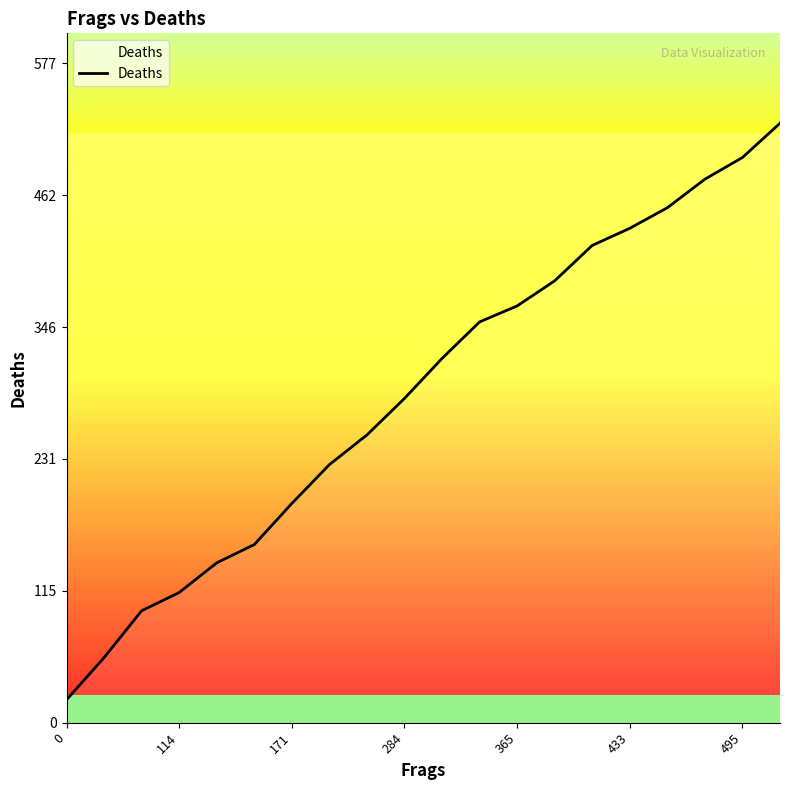

What is the minimum value shown in the chart?

20